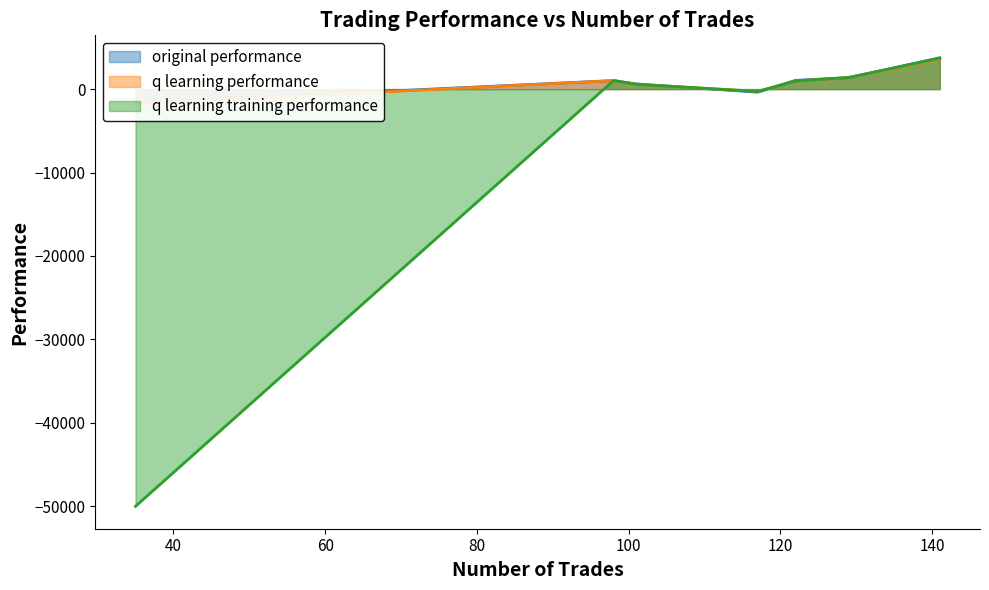

Does the chart have visible grid lines?

No